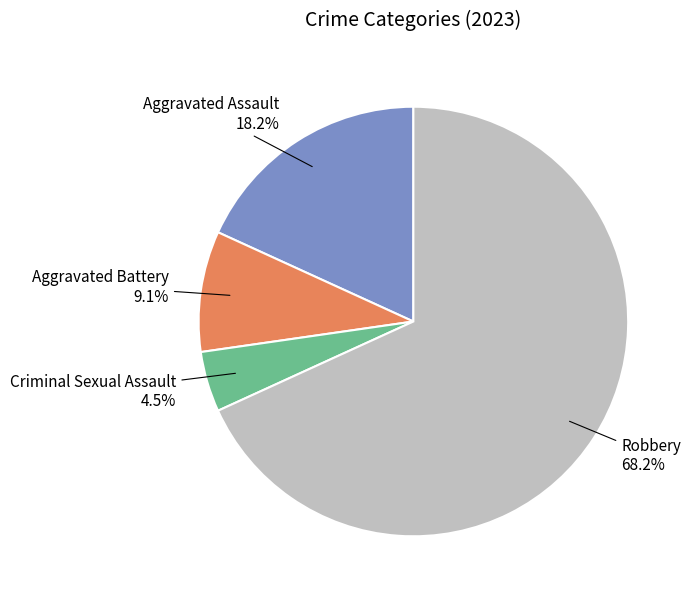

To the nearest percent, what is the average slice percentage?

25%